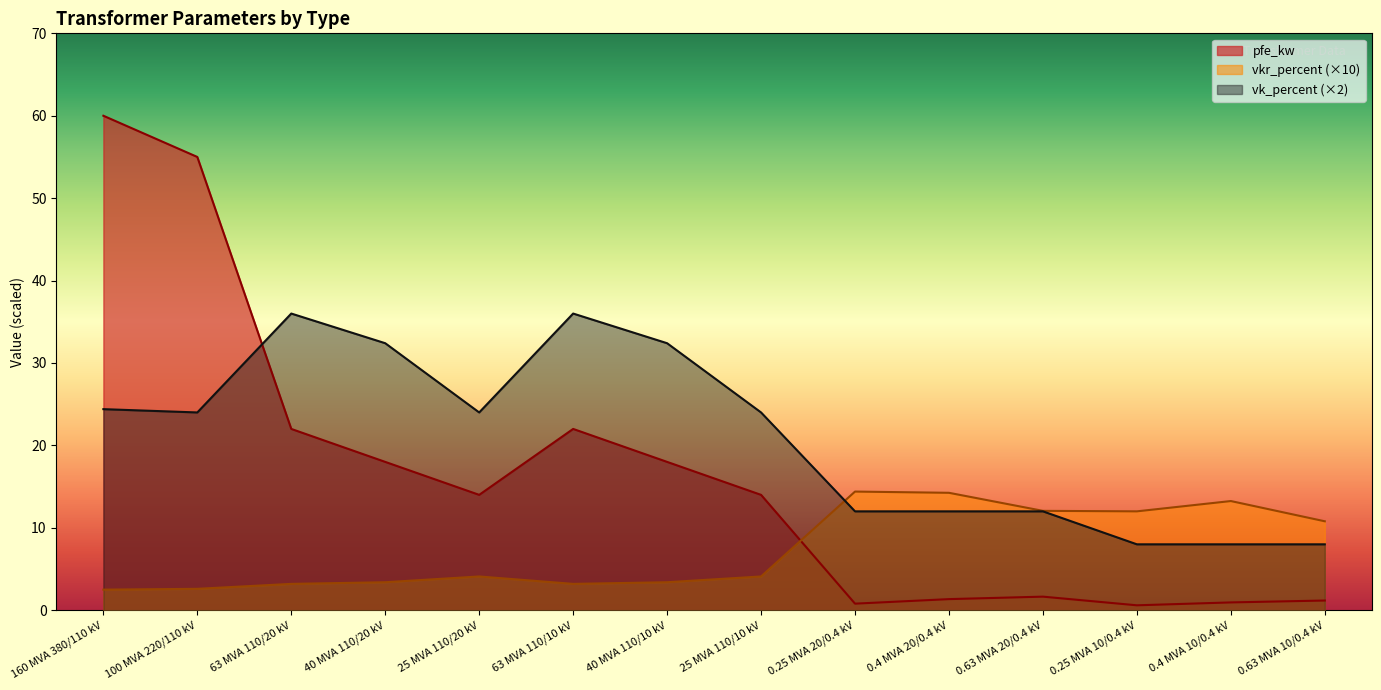

At which label does vkr_percent first exceed 4?

25 MVA 110/20 kV